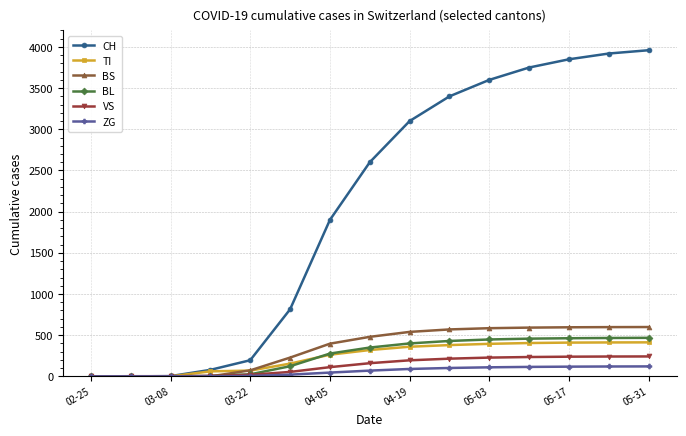

True or false: CH has more than 2 interior local peaks.

False